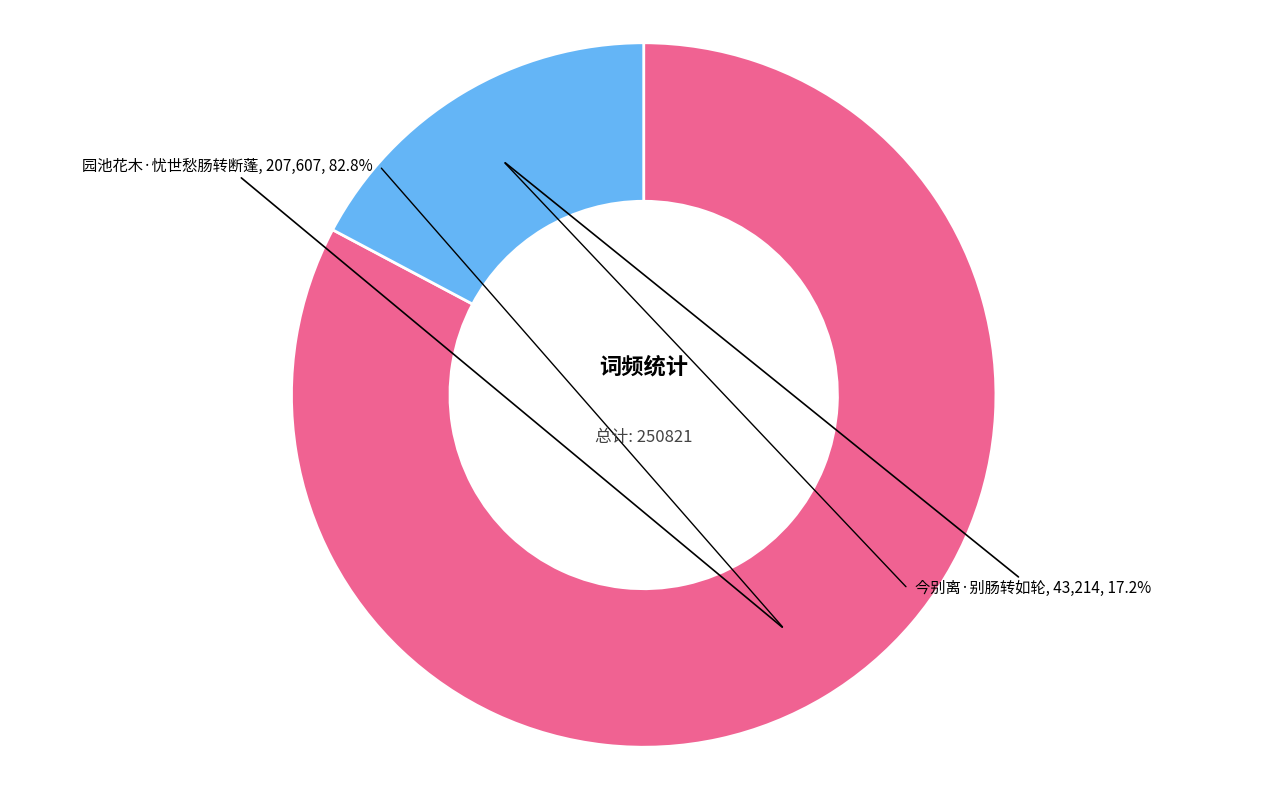

Is there a majority slice in this chart?

Yes